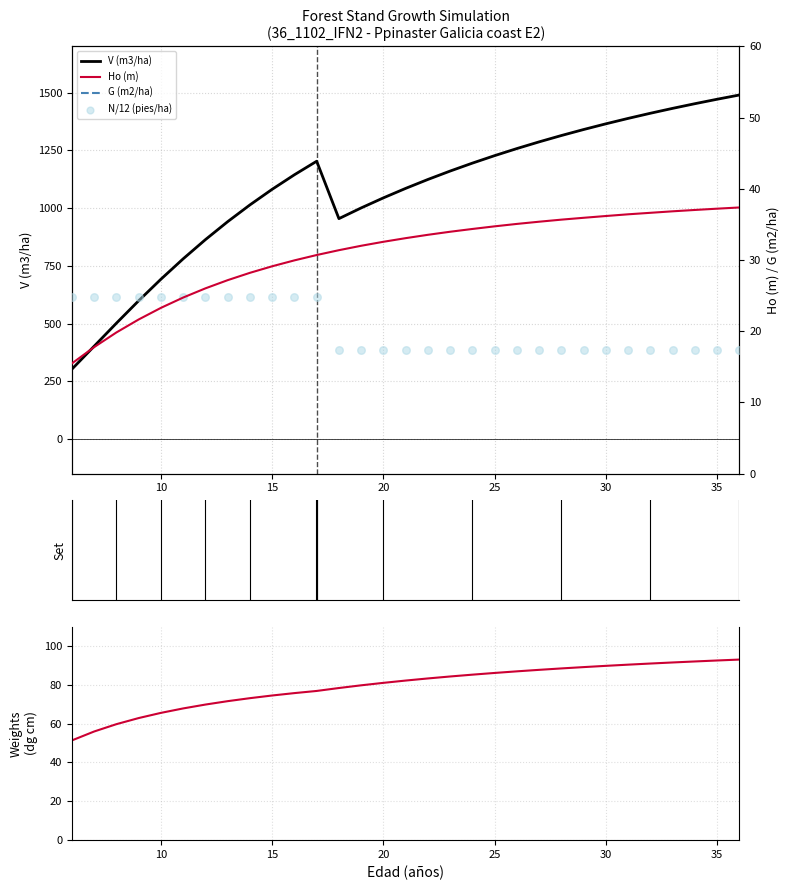

What is the minimum value for V (m3/ha)?

302.5